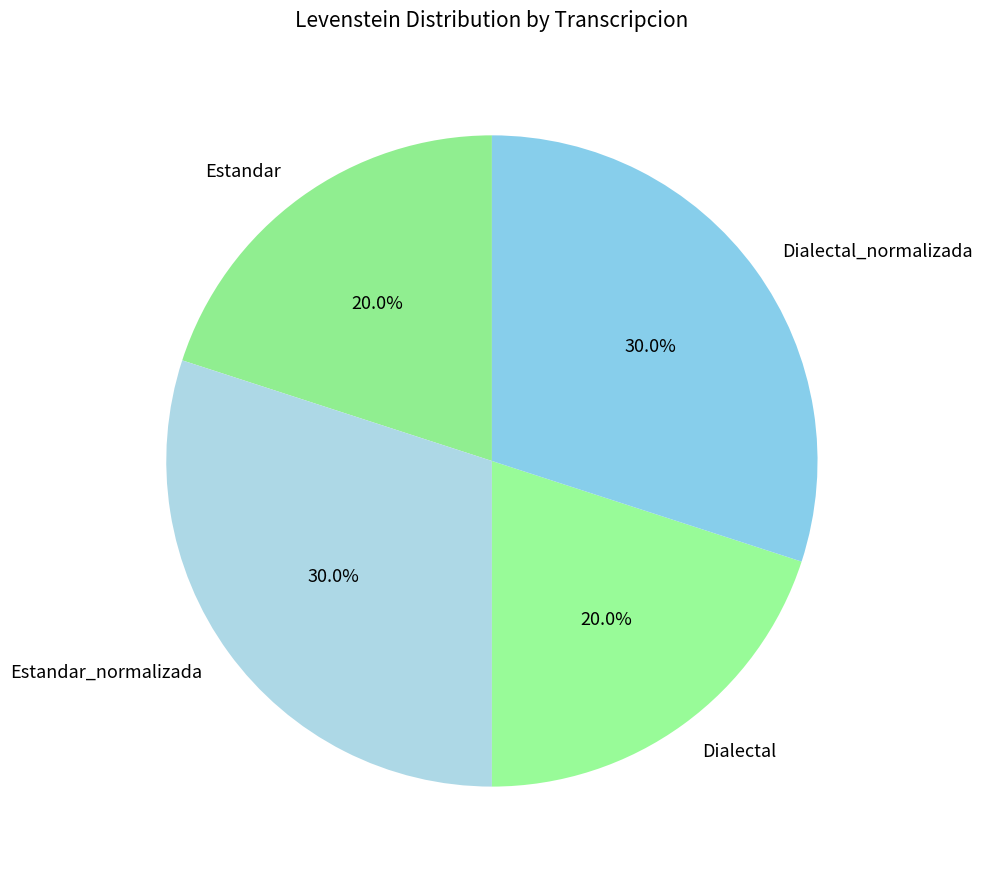

Is Estandar_normalizada the majority of the pie?

No